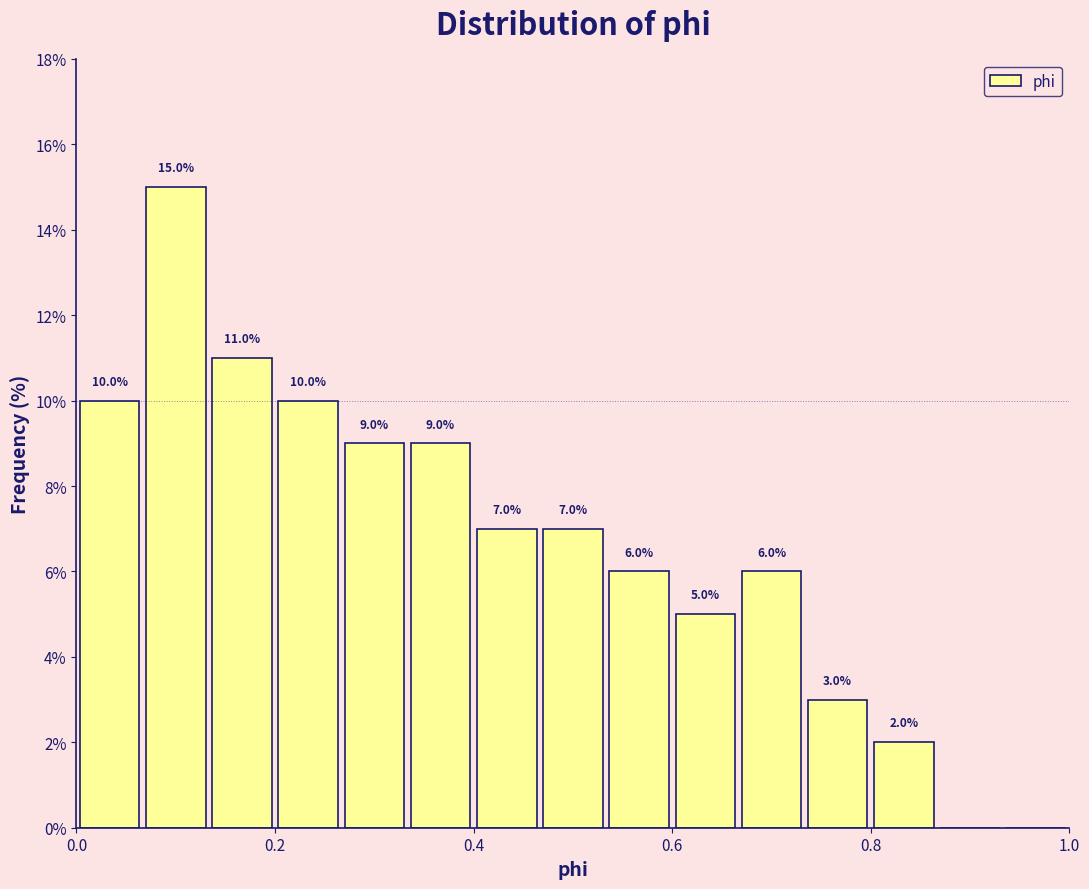

Around what value on the x-axis is the tallest bar? Give the approximate position of its centre, as read against the axis.

0.10